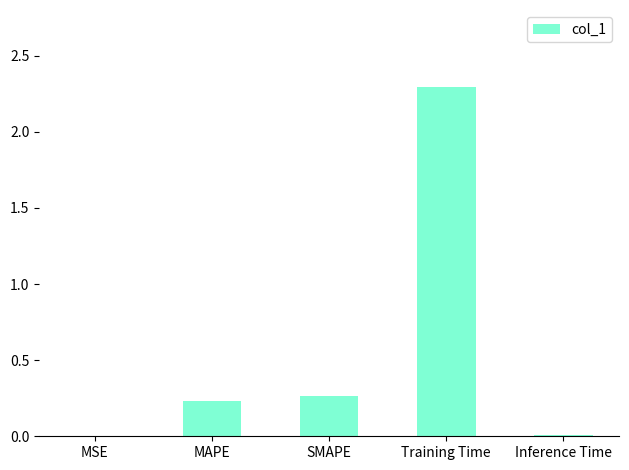

What is the maximum value shown in the chart?

2.3